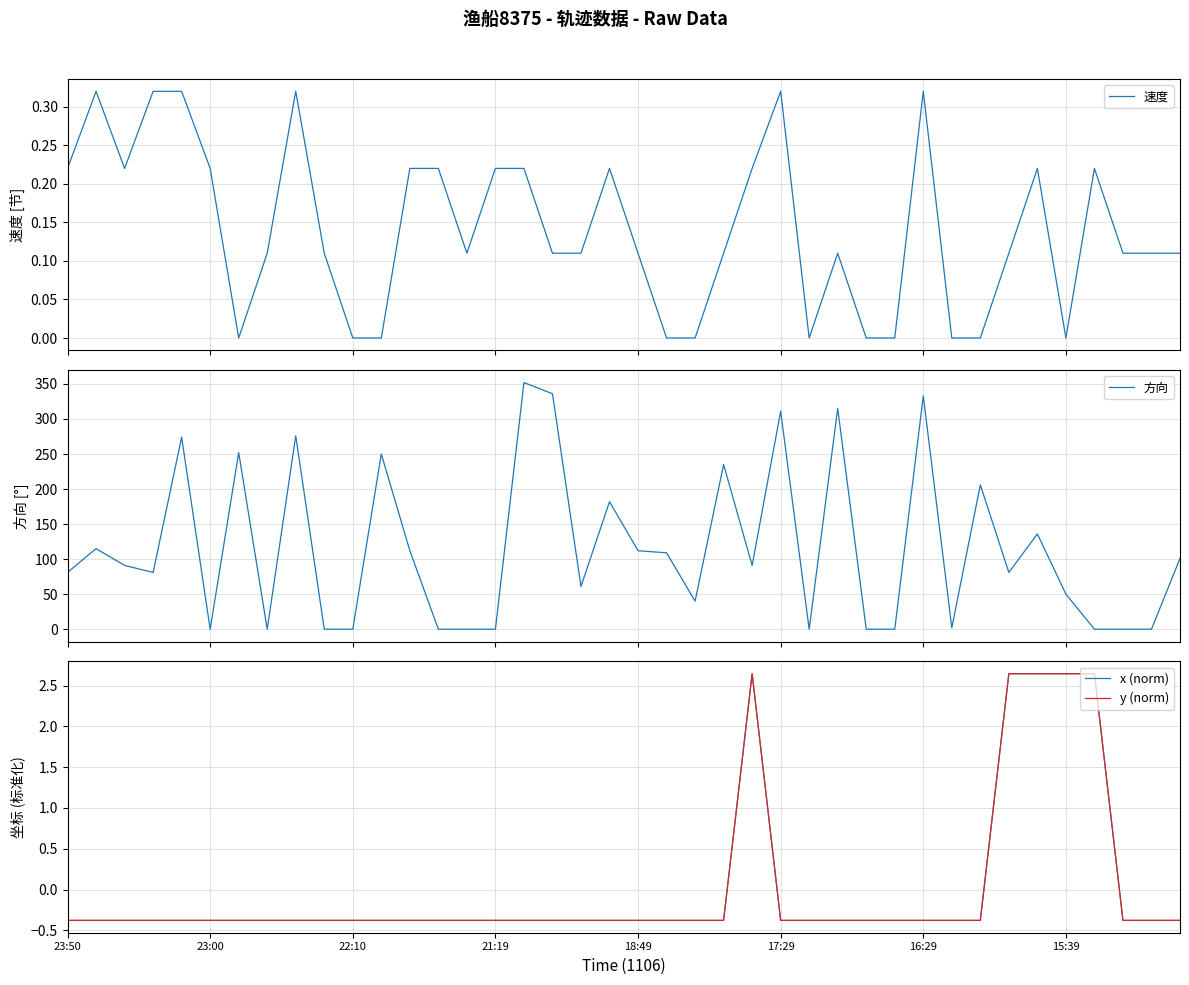

How many data points does each series have?

40